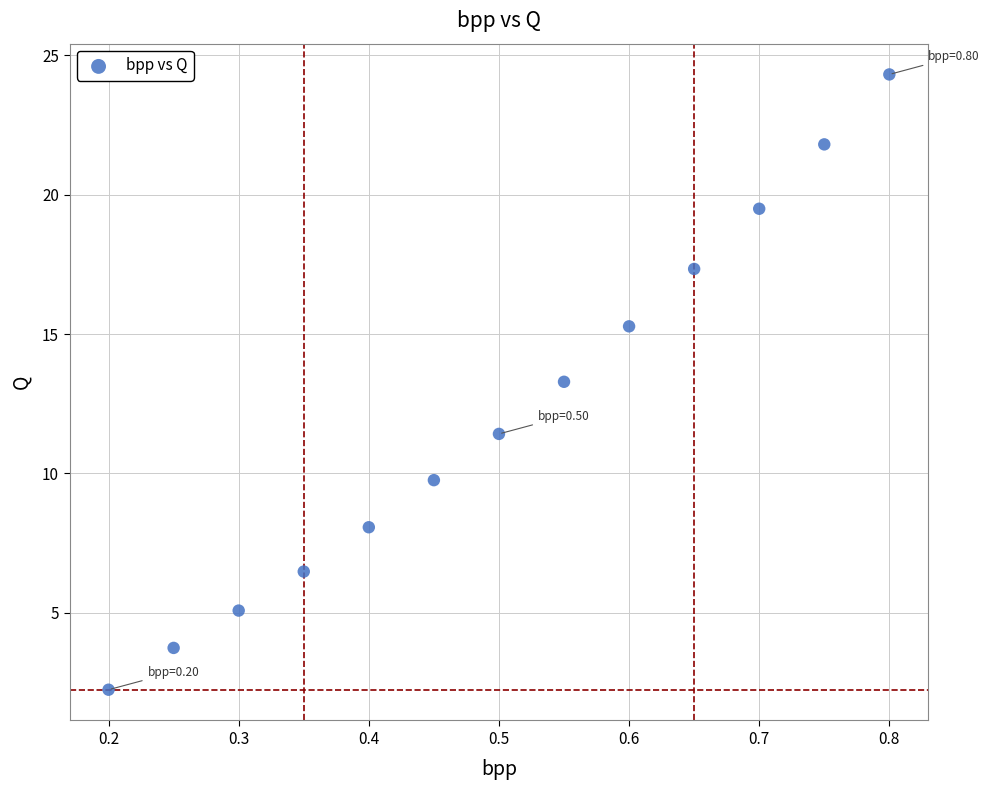

What is the range of Y values (max minus min)?

22.1